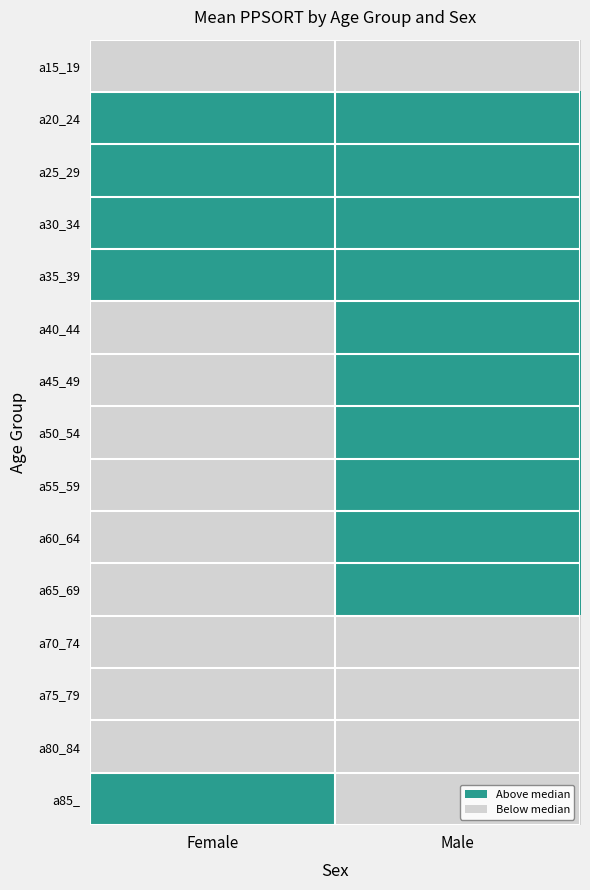

Reading right to left, list all the values displayed in this chart.

a15_19: Male=0	Female=0
a20_24: Male=1	Female=1
a25_29: Male=1	Female=1
a30_34: Male=1	Female=1
a35_39: Male=1	Female=1
a40_44: Male=1	Female=0
a45_49: Male=1	Female=0
a50_54: Male=1	Female=0
a55_59: Male=1	Female=0
a60_64: Male=1	Female=0
a65_69: Male=1	Female=0
a70_74: Male=0	Female=0
a75_79: Male=0	Female=0
a80_84: Male=0	Female=0
a85_: Male=0	Female=1